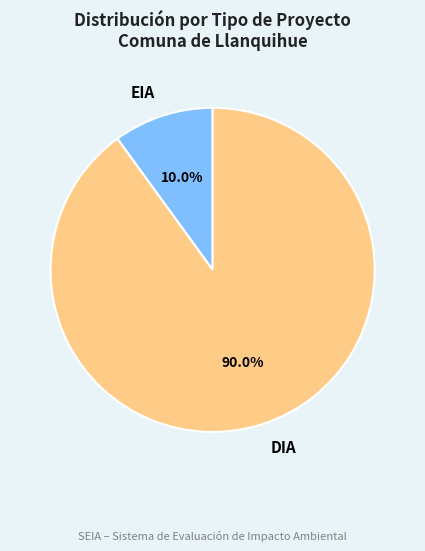

To the nearest percent, what percentage of the pie is DIA?

90%